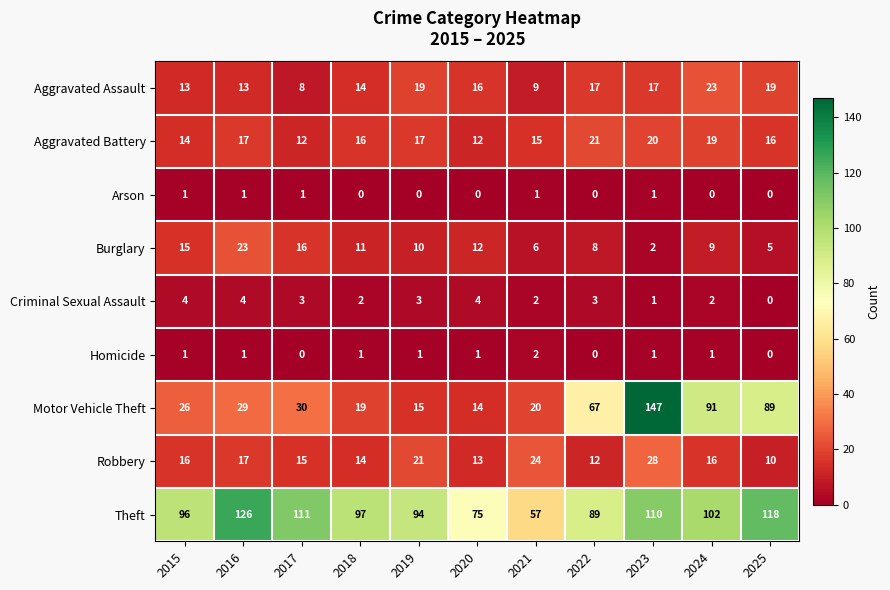

The value of Aggravated Battery at 2024 is 19. True or false?

True